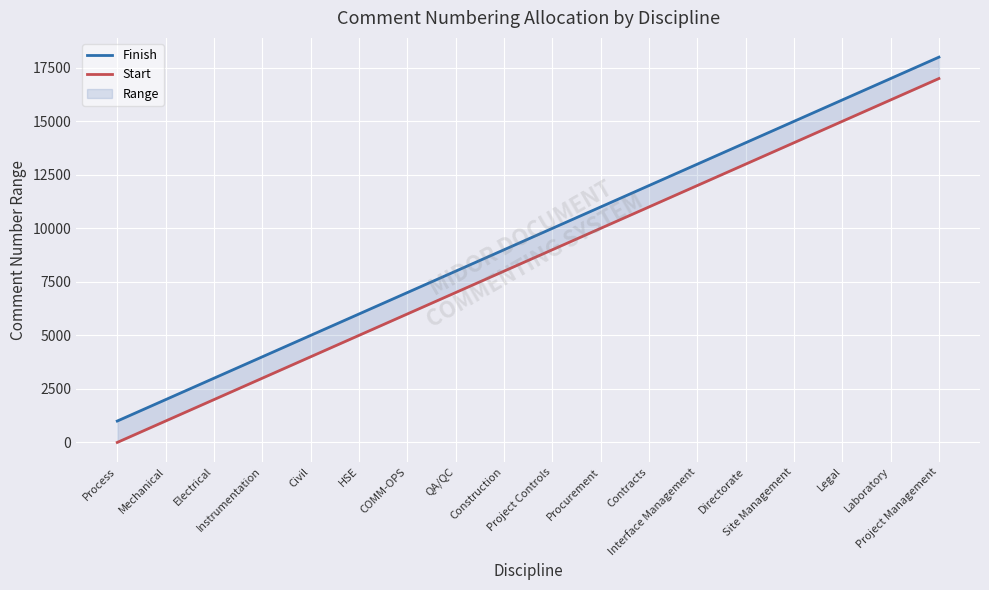

At Electrical, list the series in order from largest to smallest.

Finish, Start